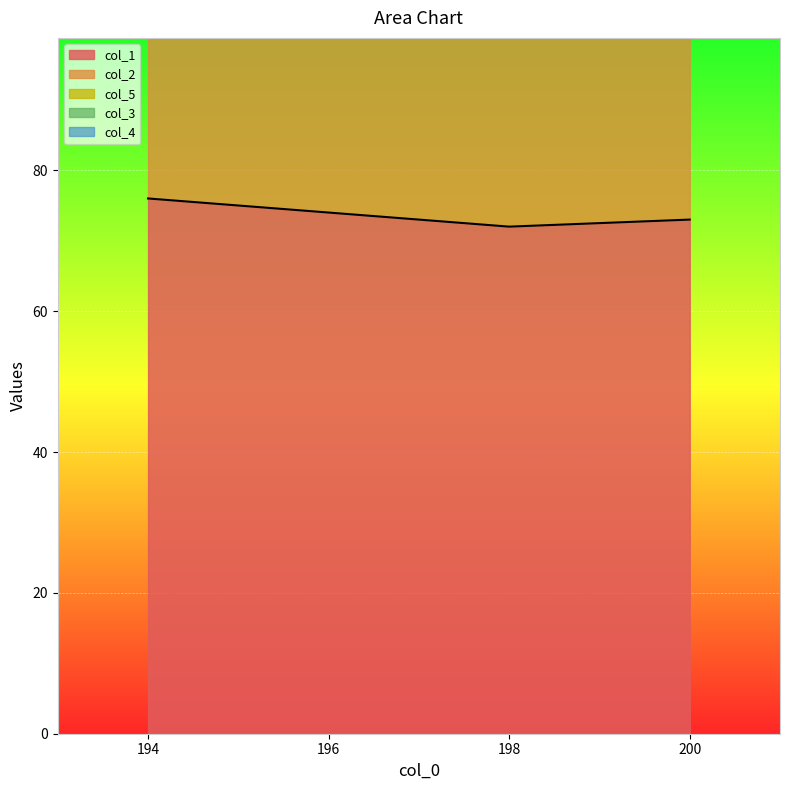

Reading right to left, list all the values displayed in this chart.

col_1: 73	72	74	76
col_2: 67	66	68	69
col_5: 51	50	50	49
col_3: 3	2	2	2
col_4: 0	0	0	0